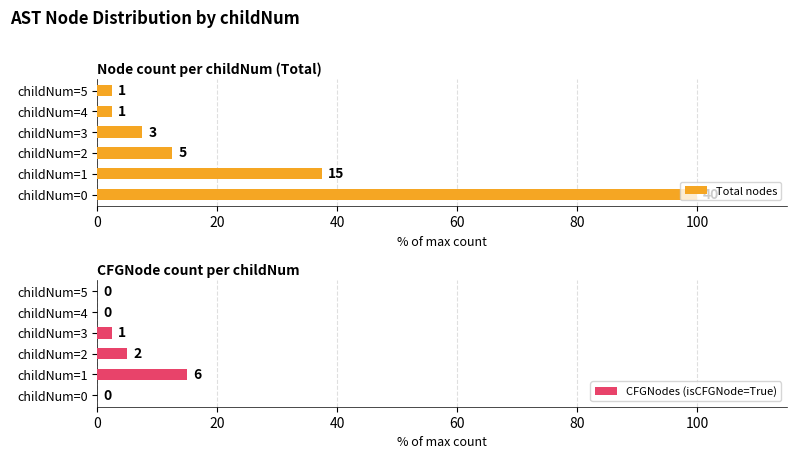

Reading left to right, list all the values displayed in this chart.

Total nodes: 100.0	37.5	12.5	7.5	2.5	2.5
CFGNodes (isCFGNode=True): 0.0	15.0	5.0	2.5	0.0	0.0